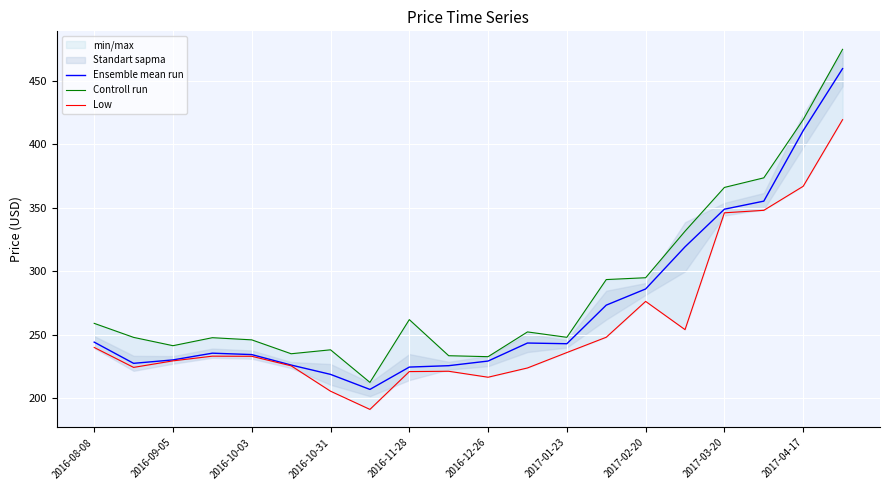

What is the lowest value of the Ensemble mean run series?

206.9